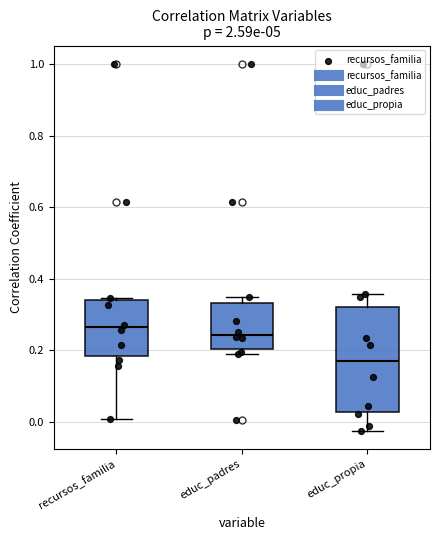

Which box is the tallest, from its lower edge to its upper edge?

educ_propia